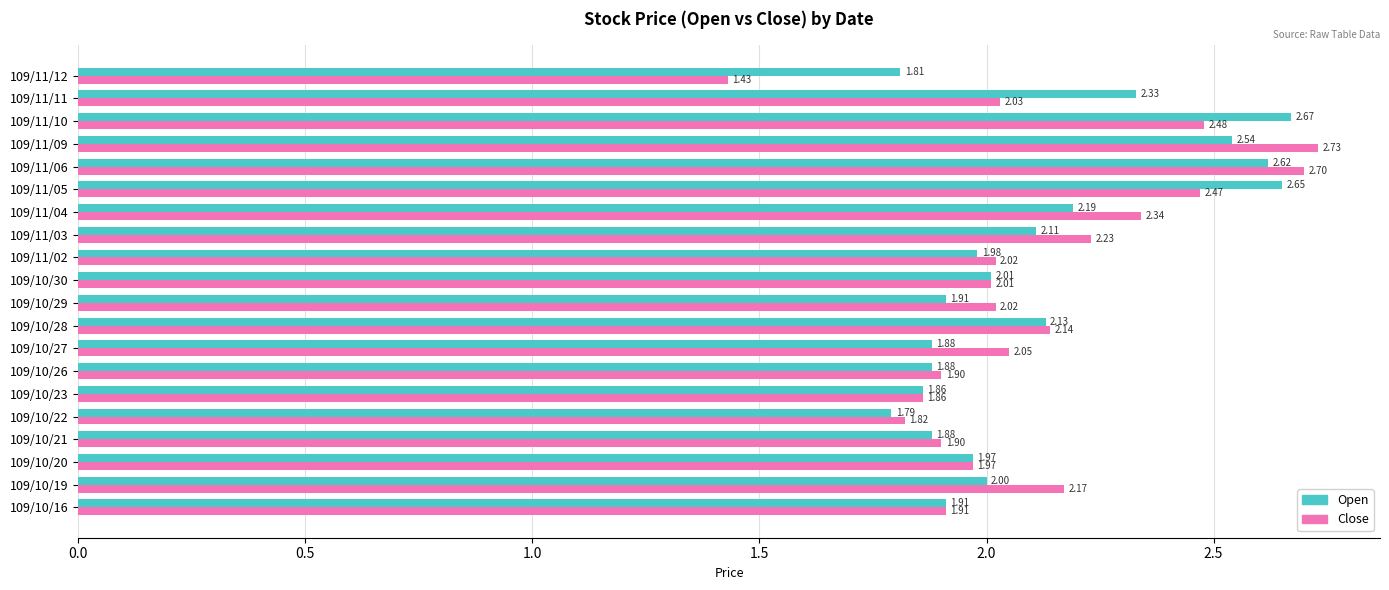

Where is Open nearest to the value 2?

109/10/19